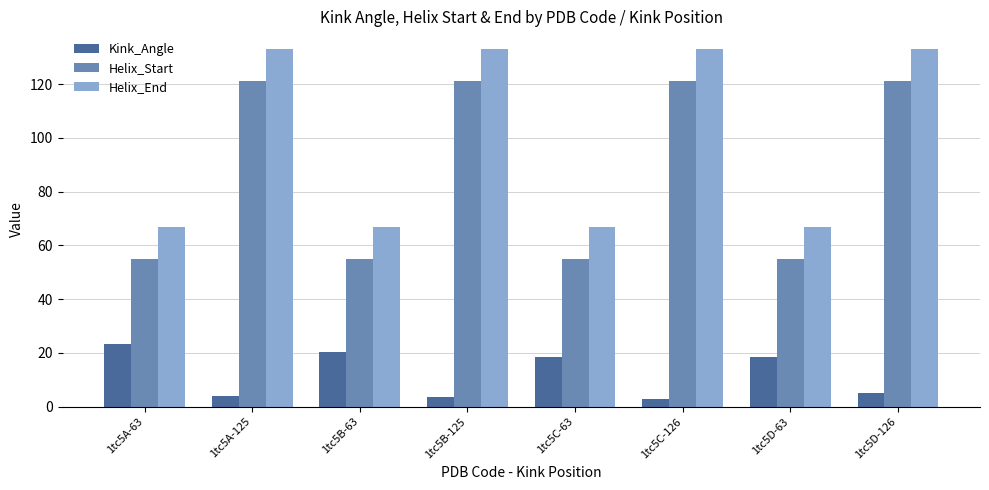

At 1tc5A-125, list the series in order from largest to smallest.

Helix_End, Helix_Start, Kink_Angle